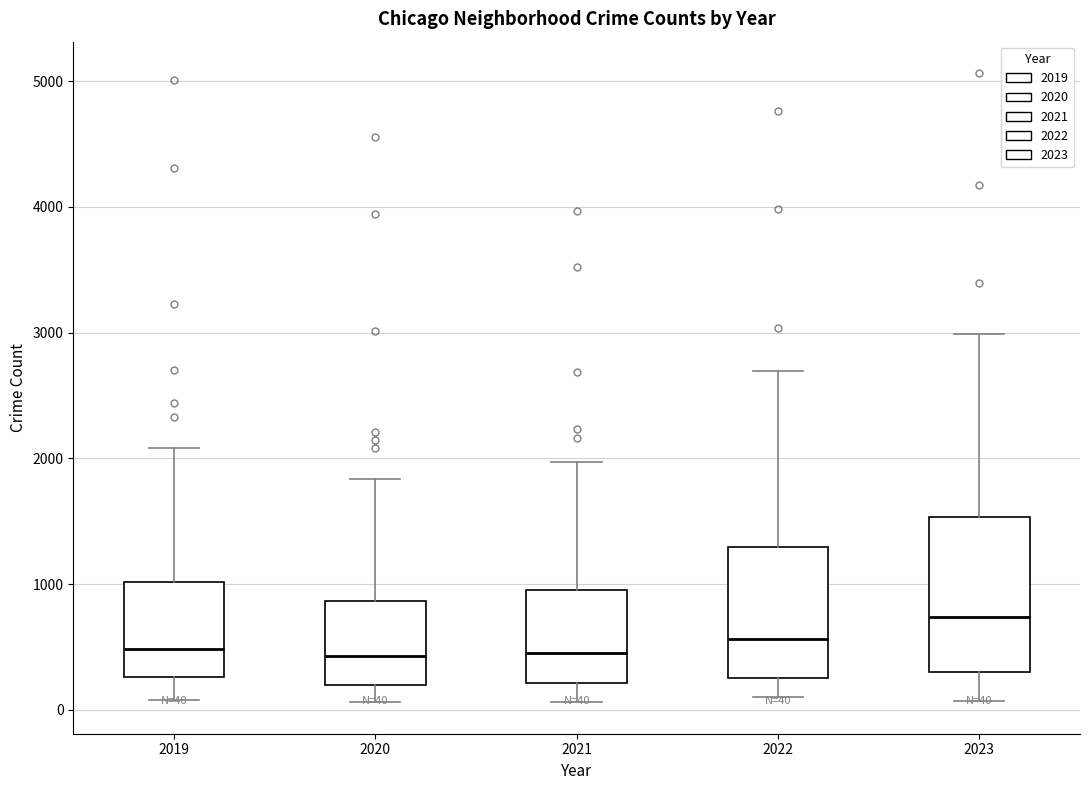

Which box's median line is the highest?

2023